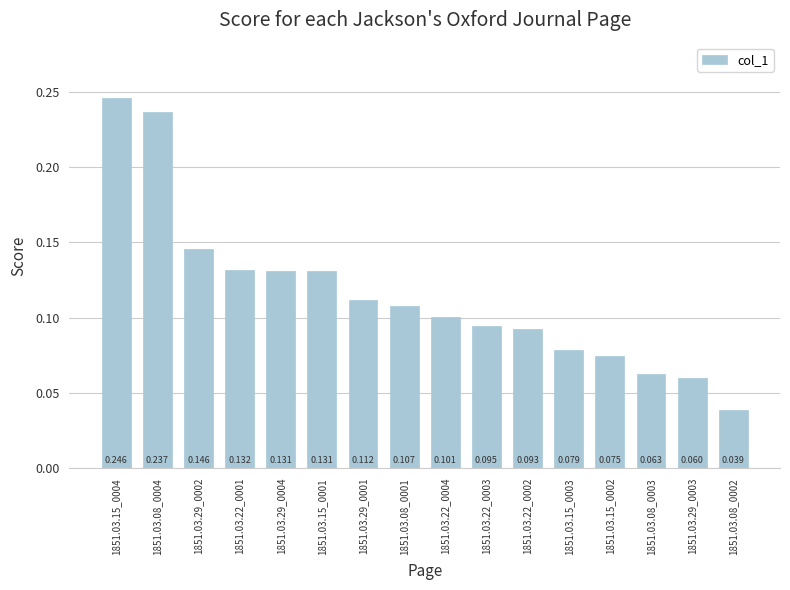

Reading right to left, transcribe all the data shown in this chart.

1851.03.08_0002=0.0	1851.03.29_0003=0.1	1851.03.08_0003=0.1	1851.03.15_0002=0.1	1851.03.15_0003=0.1	1851.03.22_0002=0.1	1851.03.22_0003=0.1	1851.03.22_0004=0.1	1851.03.08_0001=0.1	1851.03.29_0001=0.1	1851.03.15_0001=0.1	1851.03.29_0004=0.1	1851.03.22_0001=0.1	1851.03.29_0002=0.1	1851.03.08_0004=0.2	1851.03.15_0004=0.2